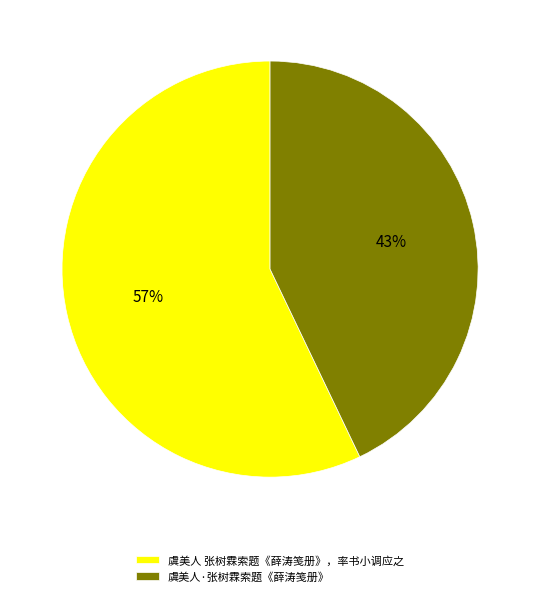

To the nearest percent, what portion does 虞美人·张树霖索题《薛涛笺册》 represent?

43%